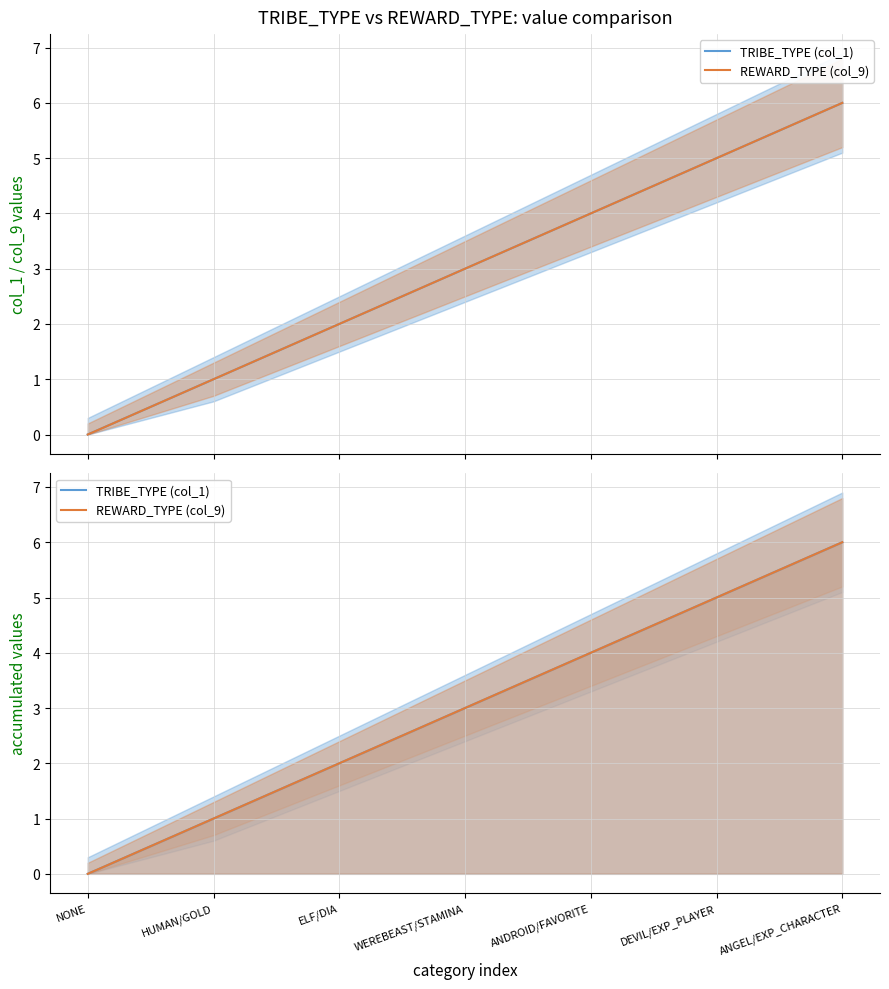

Between NONE and ELF/DIA, which series saw the biggest shift?

TRIBE_TYPE (col_1)